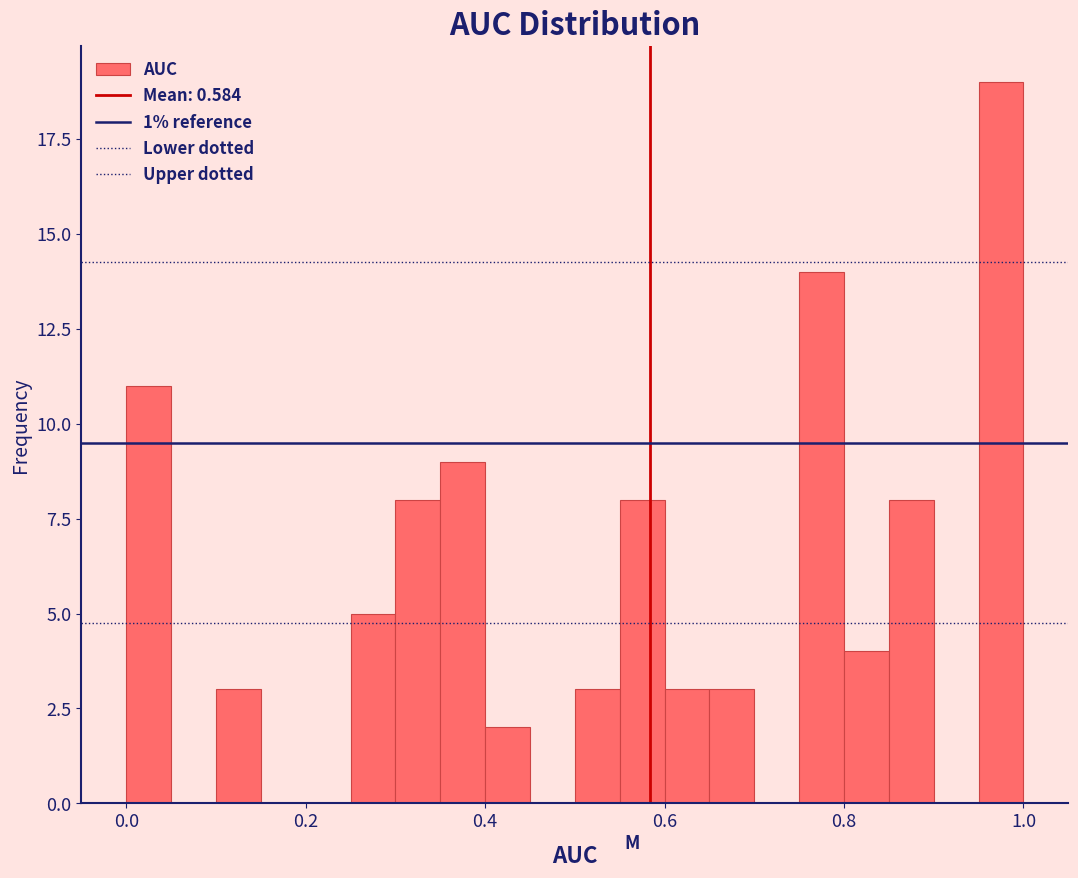

Read against the x-axis, roughly where is the centre of the tallest bar?

0.98